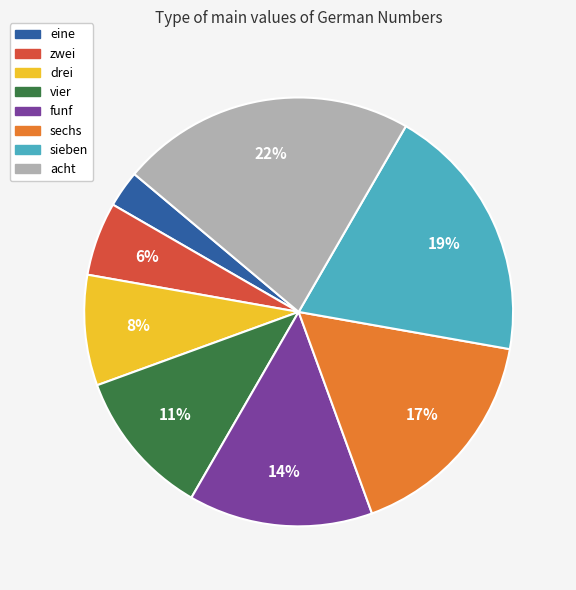

What is the largest slice in the pie chart?

acht